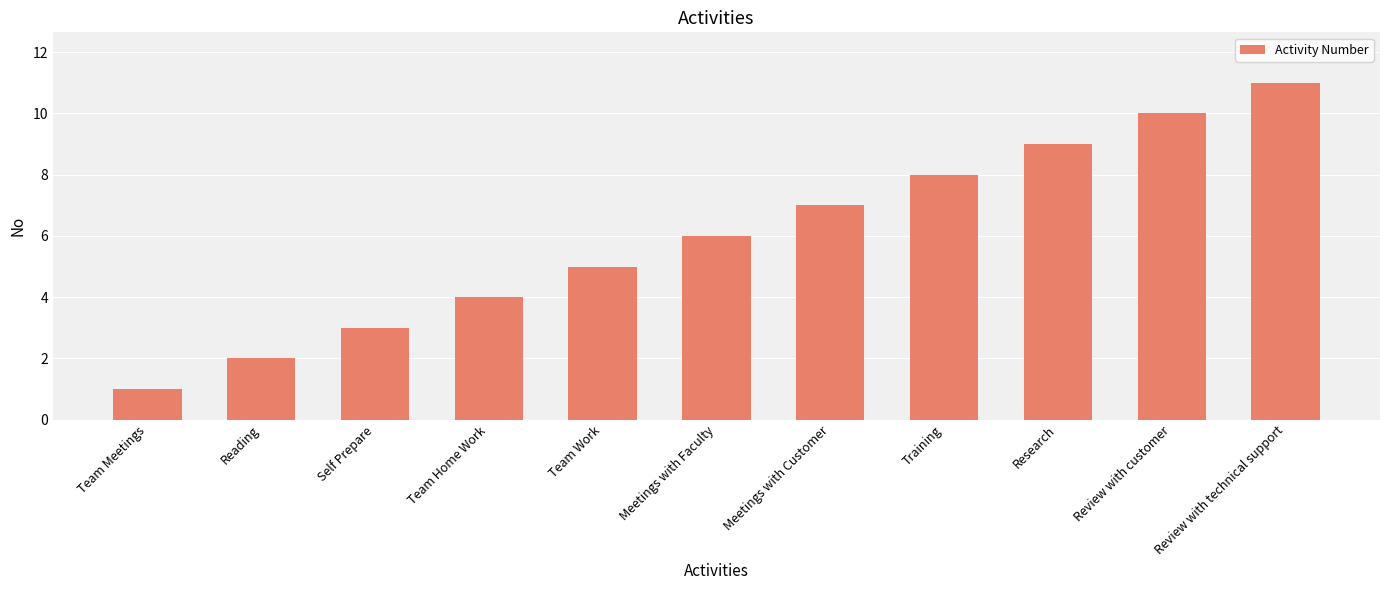

True or false: the data shows 5 at Research.

False